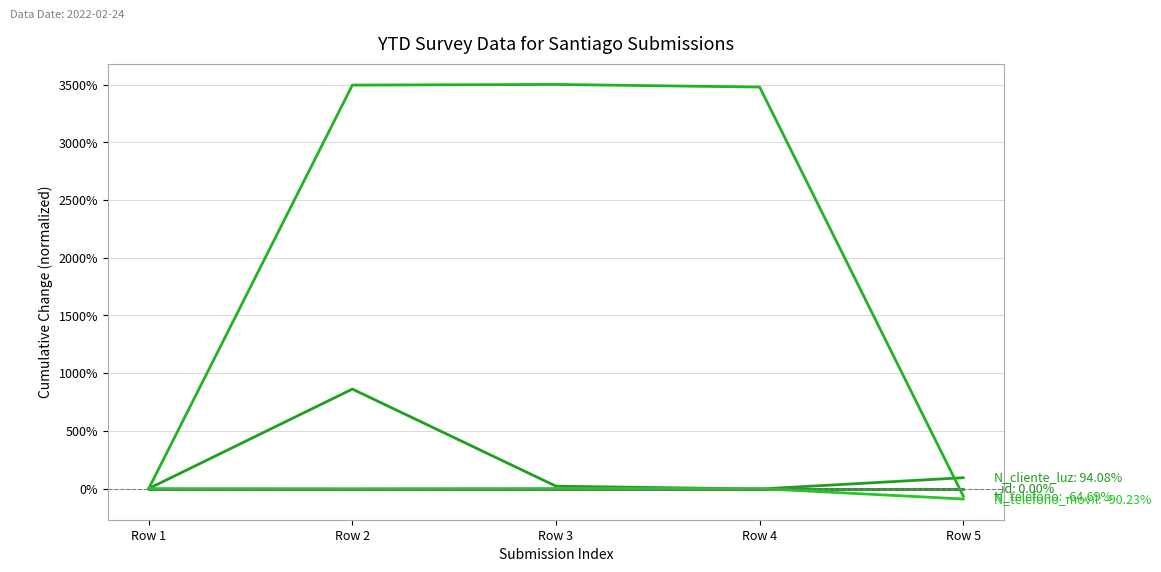

True or false: N_telefono and N_telefono_movil intersect in this chart.

False